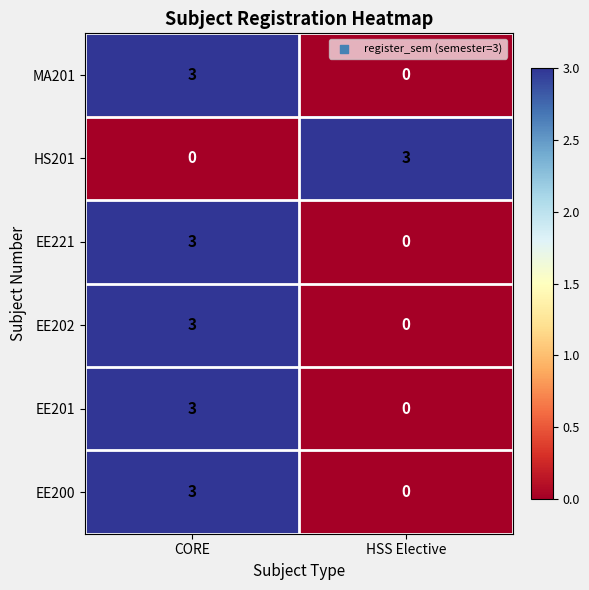

Reading left to right, transcribe all the data shown in this chart.

MA201: 3	0
HS201: 0	3
EE221: 3	0
EE202: 3	0
EE201: 3	0
EE200: 3	0